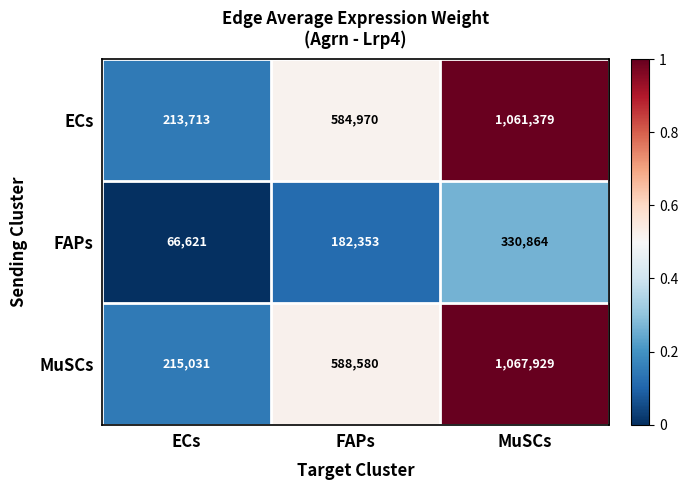

What is the approximate value of MuSCs at MuSCs, to the nearest 50?

1067950